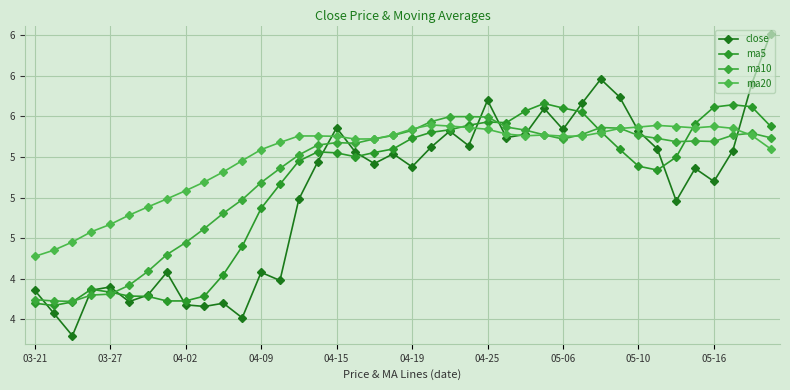

Is this an area chart (filled region under the line)?

No